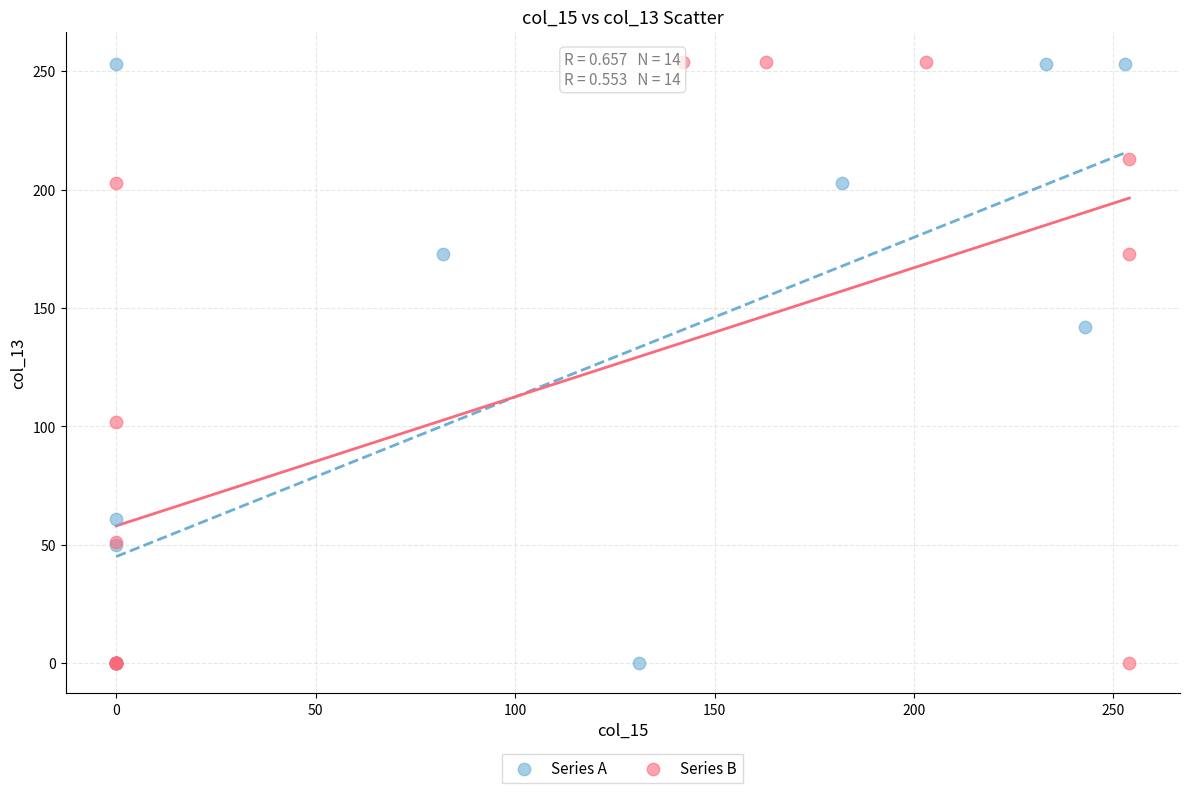

Which series has the widest spread of Y values?

Series B